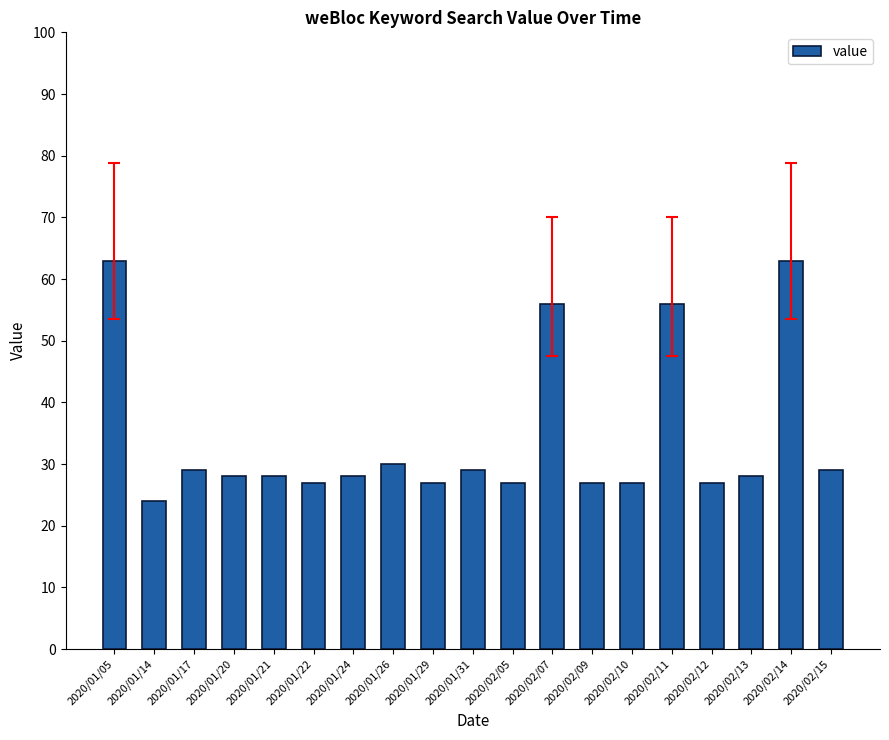

What is the sum of the values at 2020/01/14 and 2020/02/10?

51